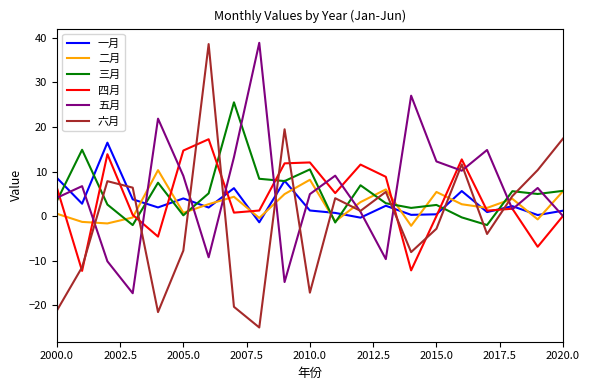

What is the highest value of the 三月 series?

25.5